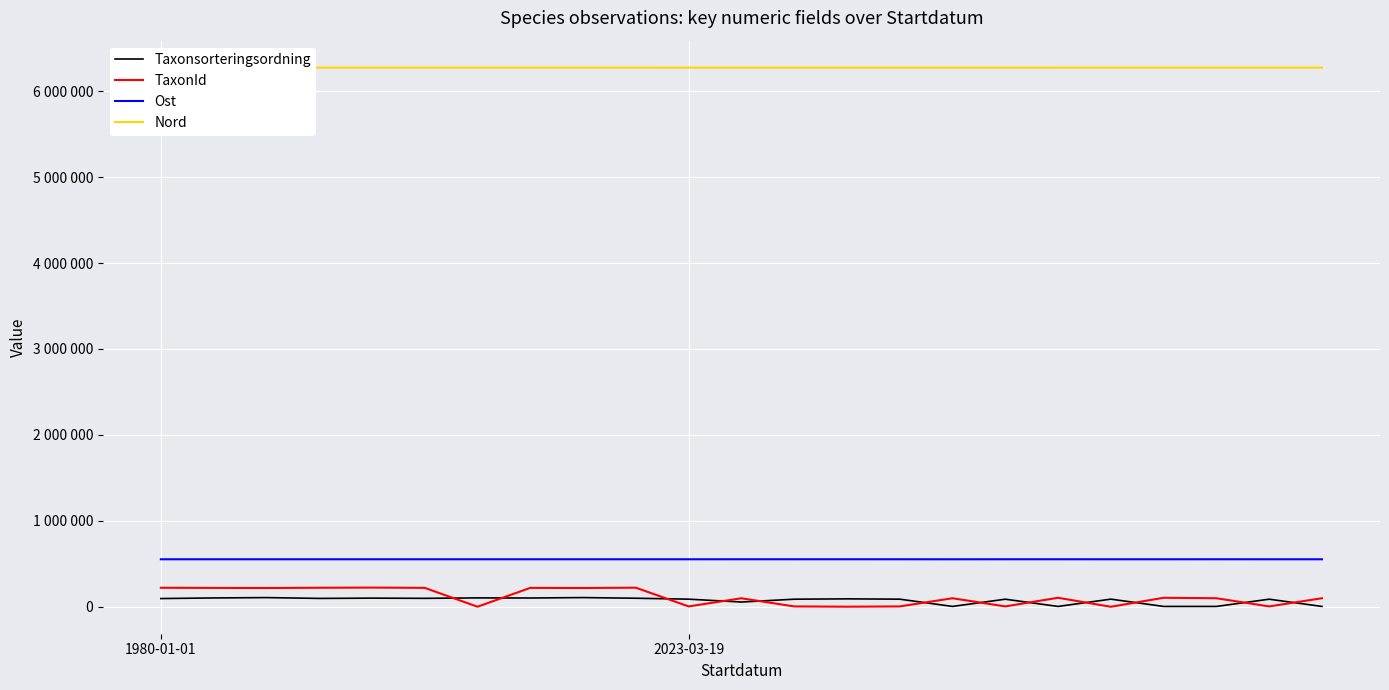

True or false: Taxonsorteringsordning and Ost cross at least once.

False